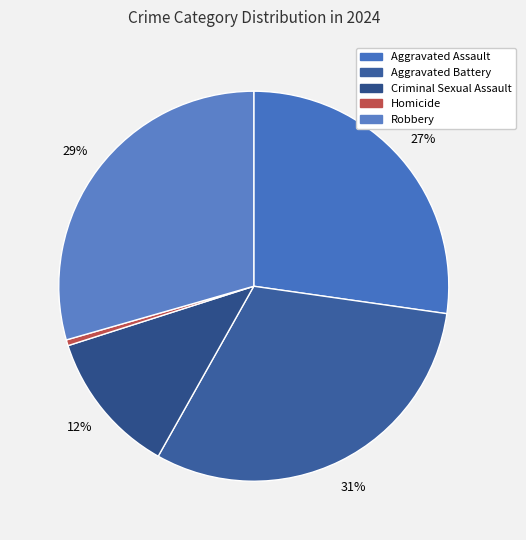

What is the change in value from Criminal Sexual Assault to Robbery?

+72